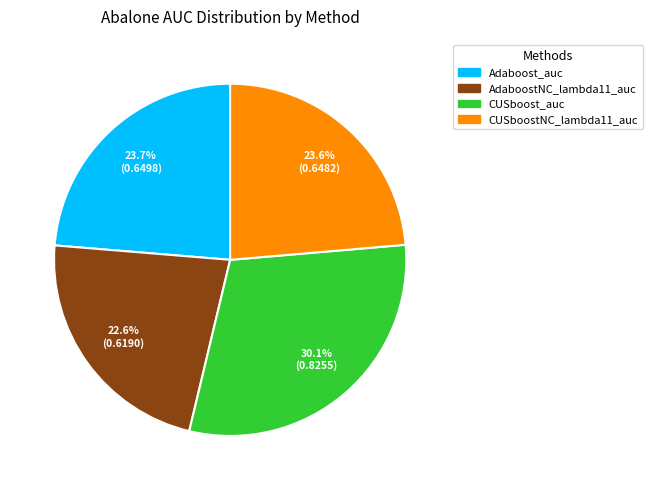

Is there any slice that represents more than half of the pie?

No